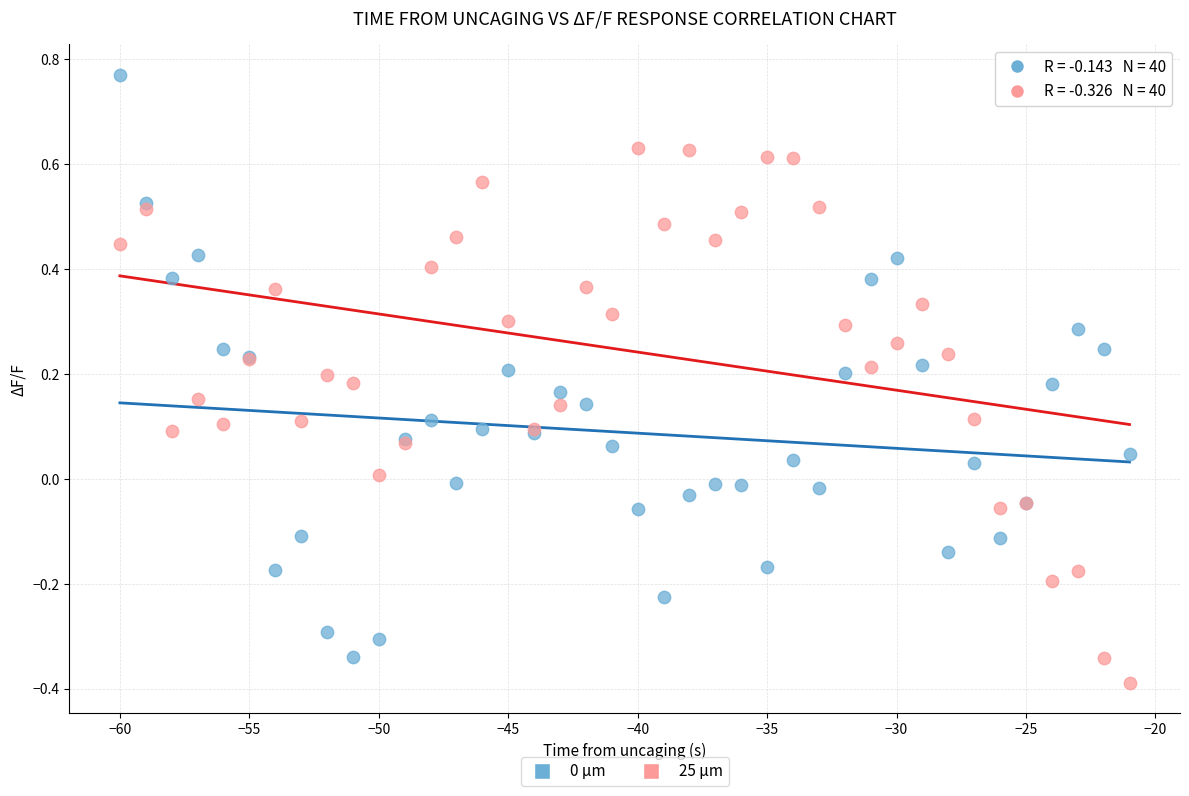

What is the X range (max minus min) for the scatter plot?

39.0